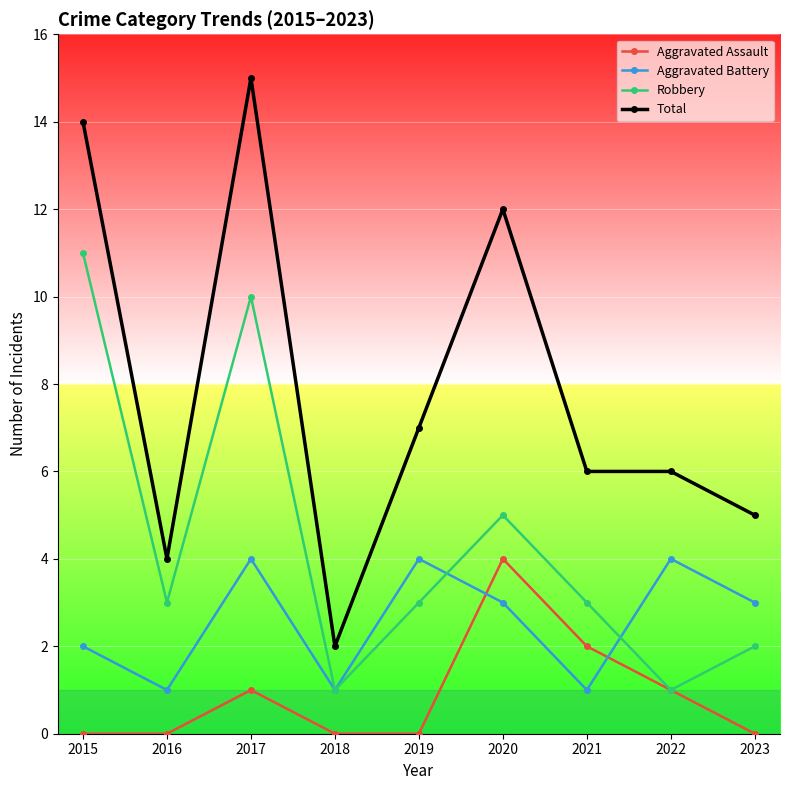

True or false: Aggravated Assault and Total cross at least once.

False